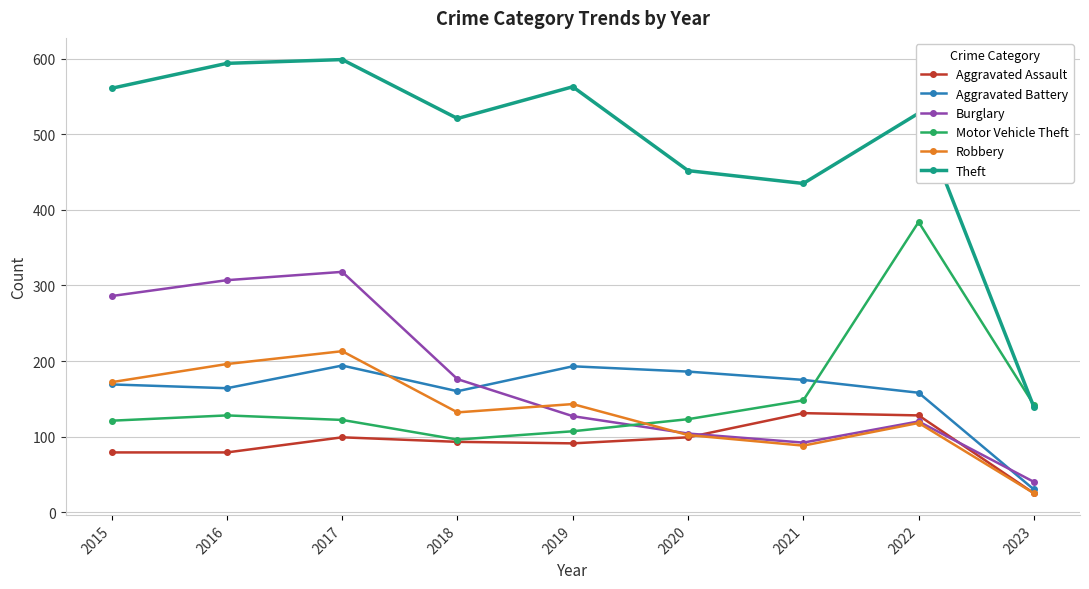

How many data points in Burglary are less than 127?

4